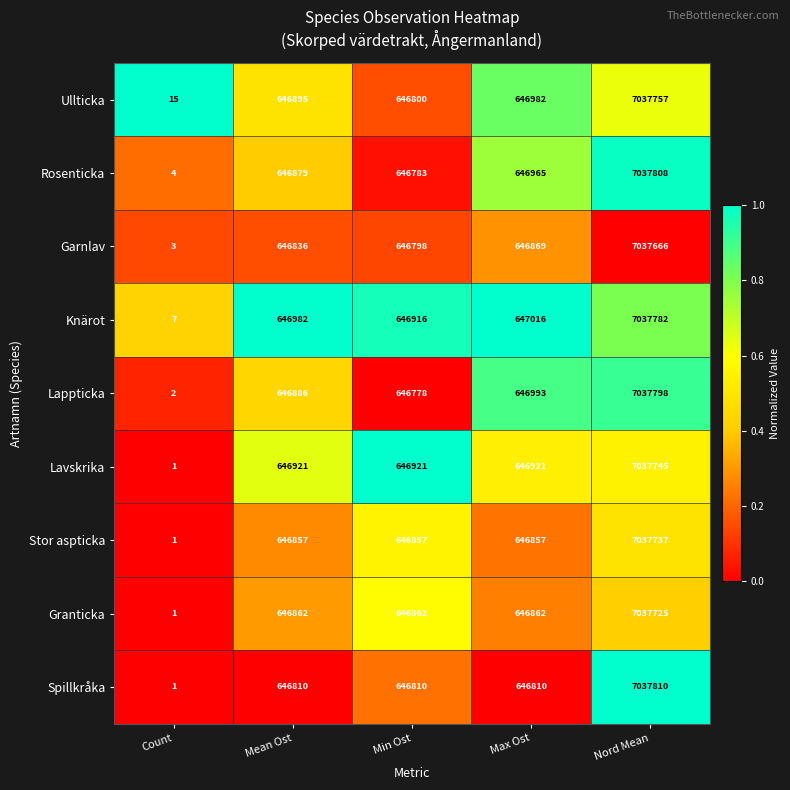

The value of Spillkråka at Min Ost is 1065813. True or false?

False